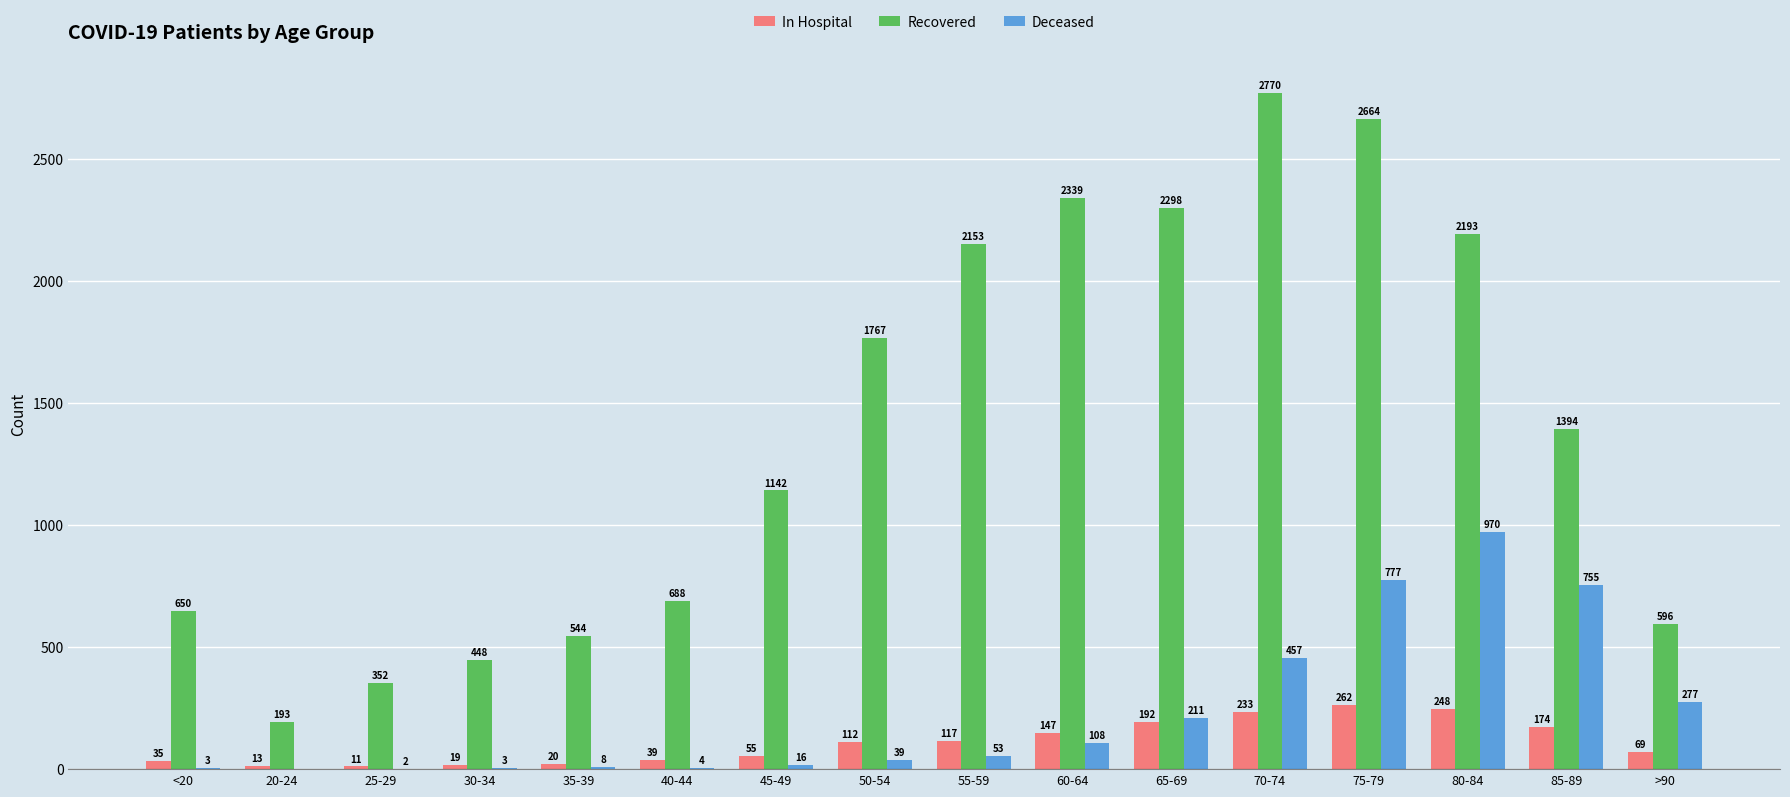

At which label is Deceased closest to 485?

70-74